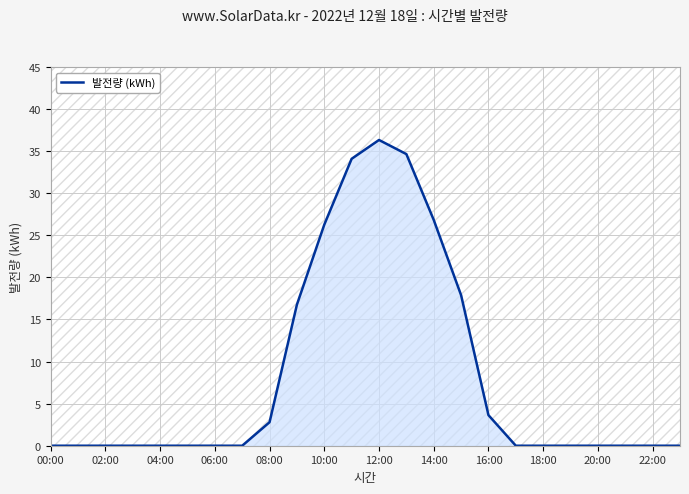

What is the maximum value shown in the chart?

36.3